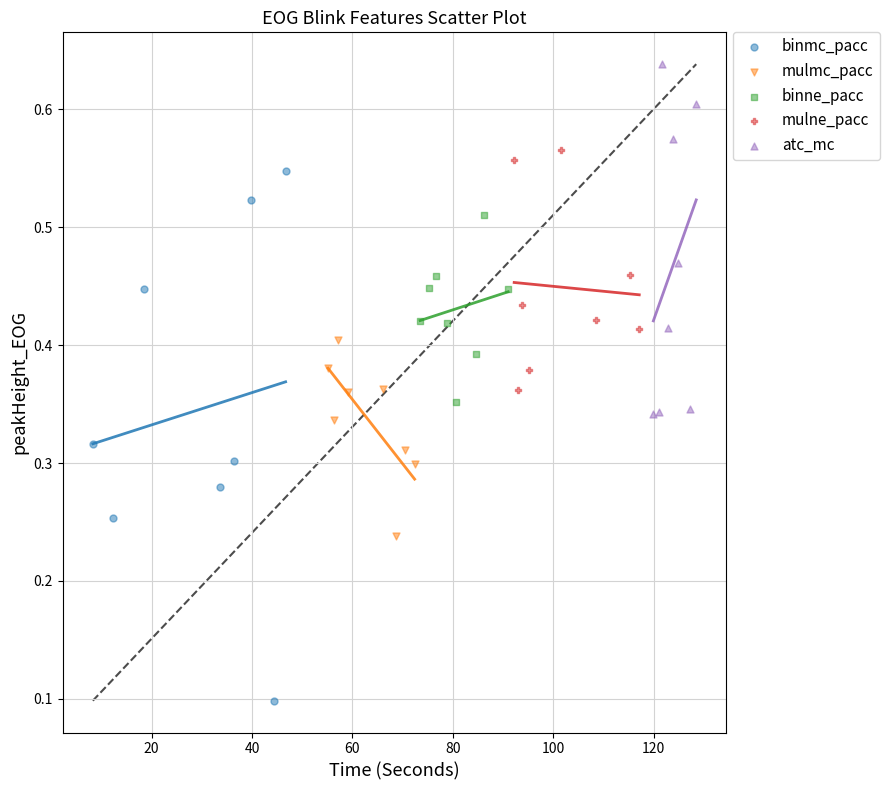

Which series has the largest Y range (max minus min)?

binmc_pacc